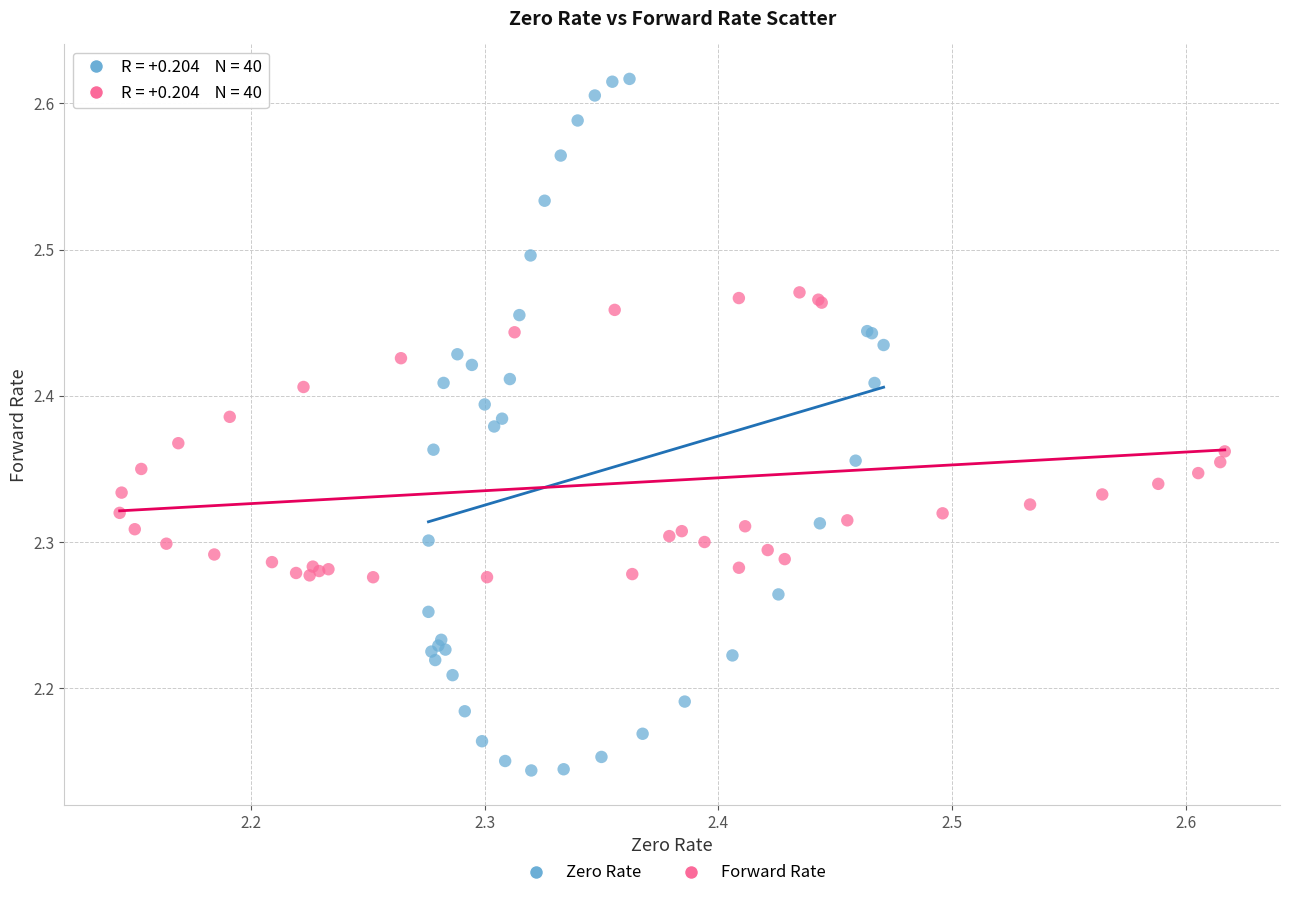

Which series reaches the maximum Y coordinate?

Zero Rate